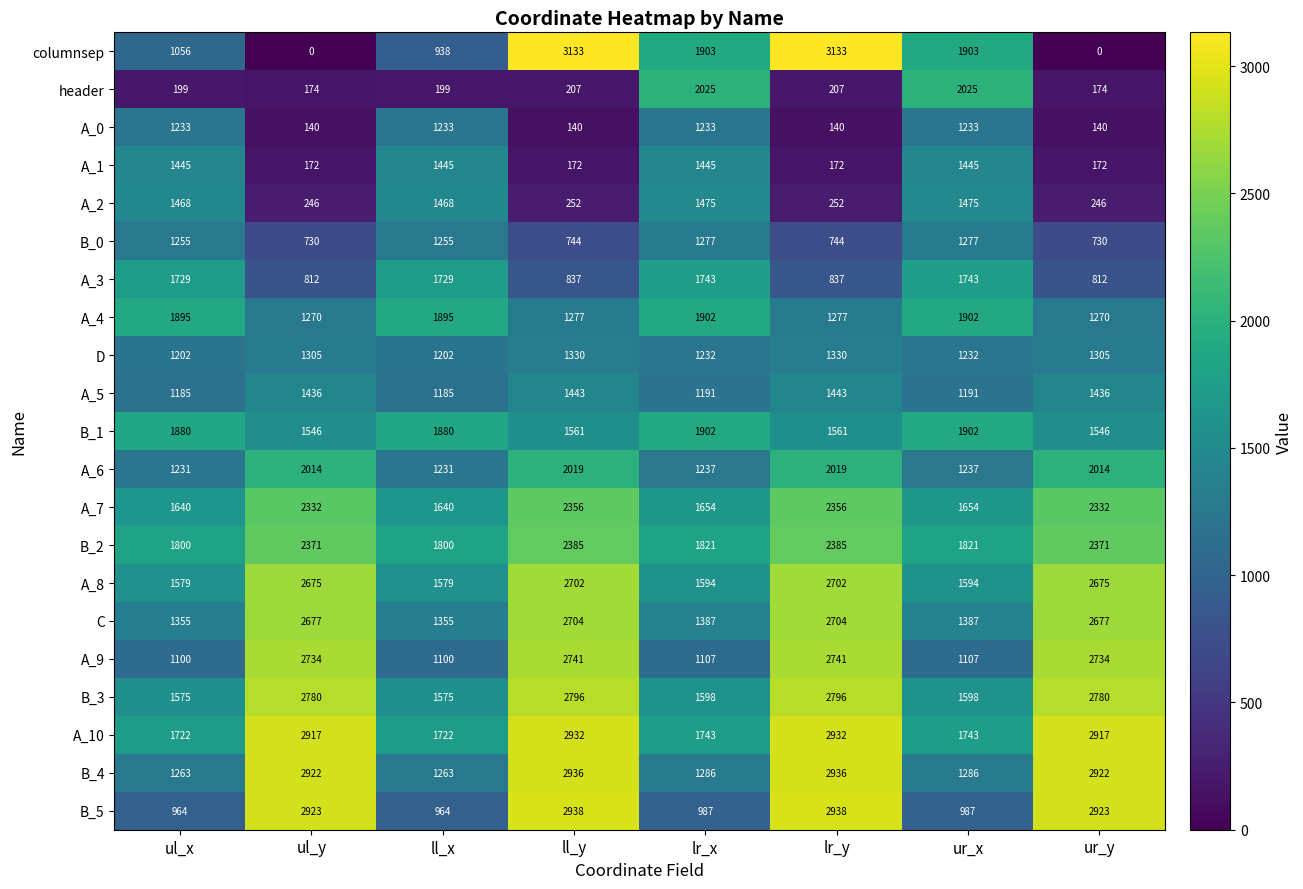

What is the difference between the second highest and second lowest values in the B_3 series?

1221